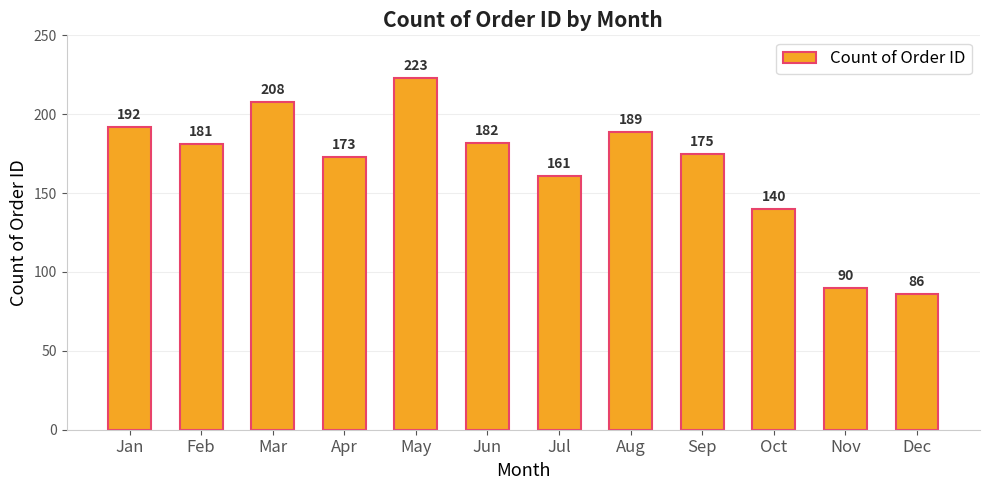

At which label does the data first exceed 181?

Jan